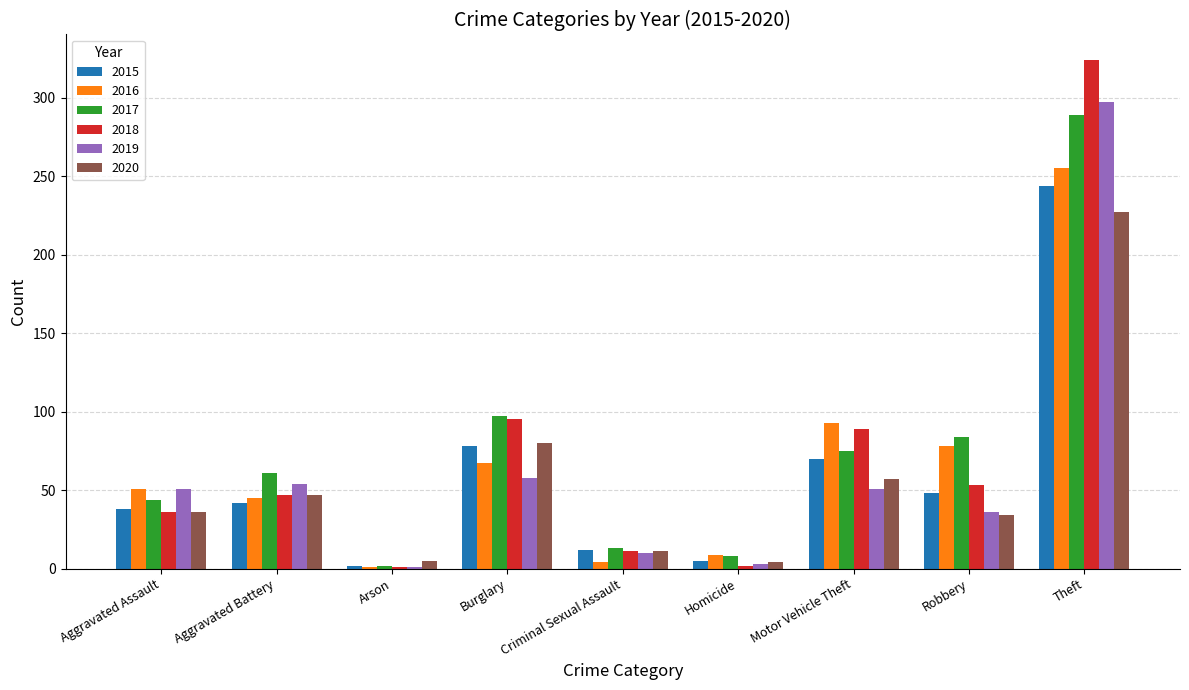

Is the value of 2015 at Aggravated Battery greater than the value of 2020 at Theft?

No